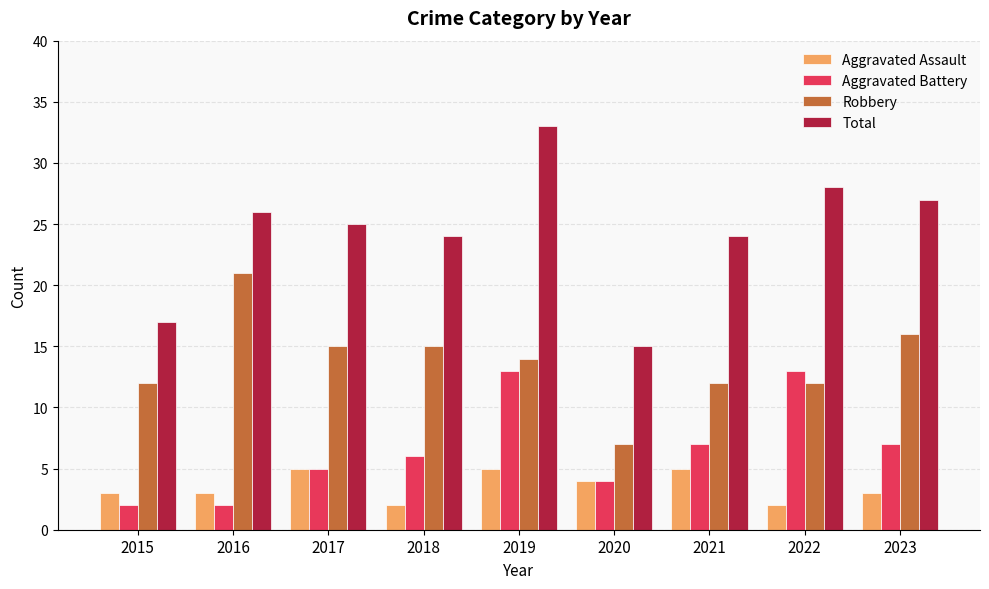

Where does the Robbery series first go above 14?

2016